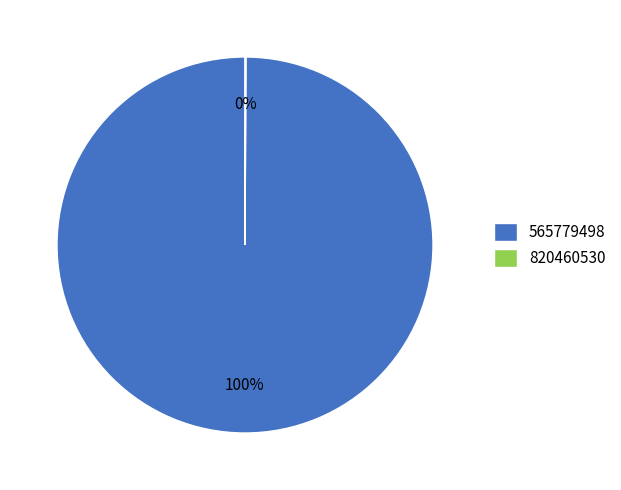

True or false: 565779498 accounts for 88% of the total.

False